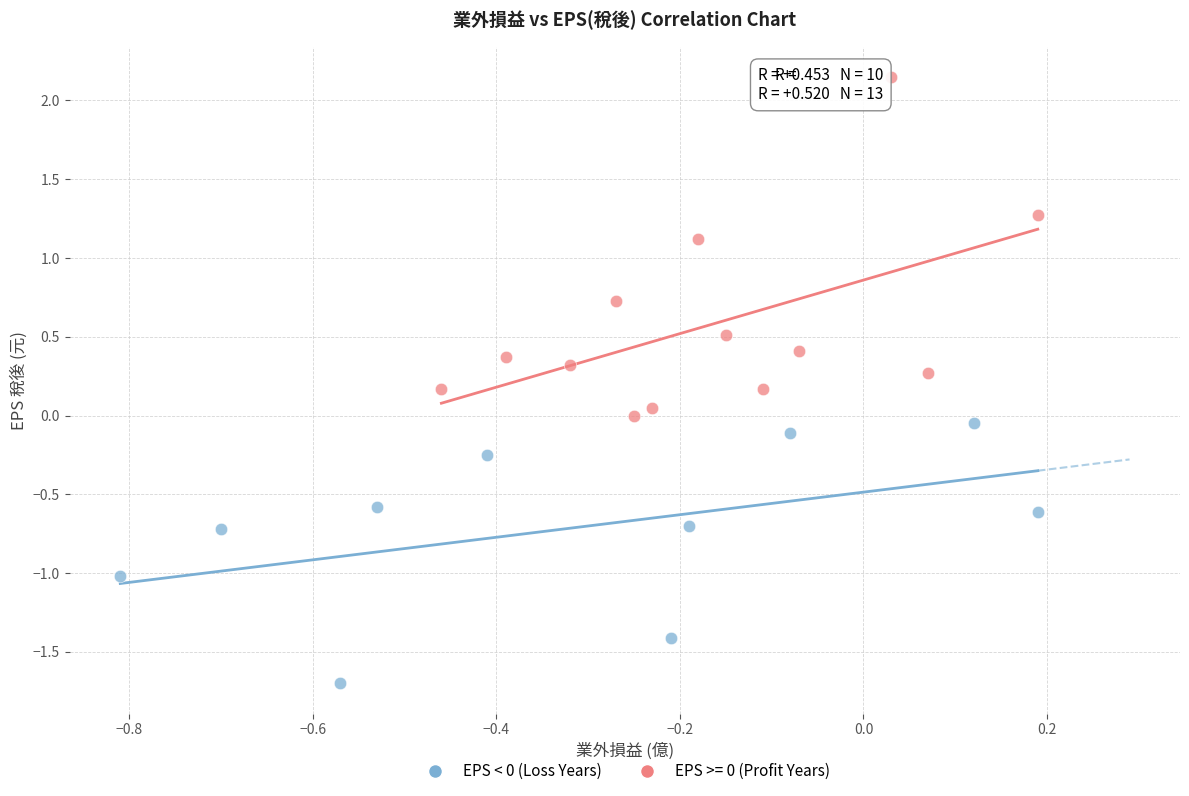

Which series contains the lowest Y value?

EPS < 0 (Loss Years)